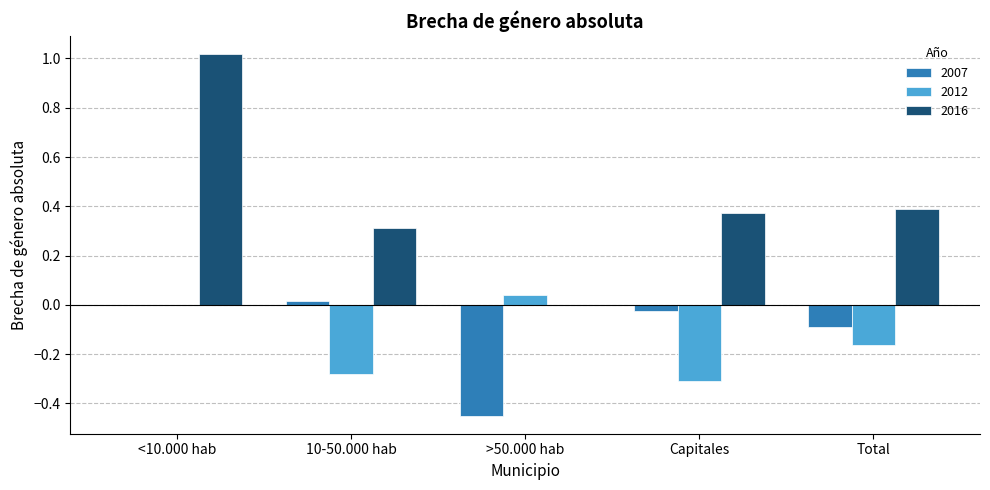

Is the value of 2016 at Total greater than the value of 2007 at <10.000 hab?

Yes